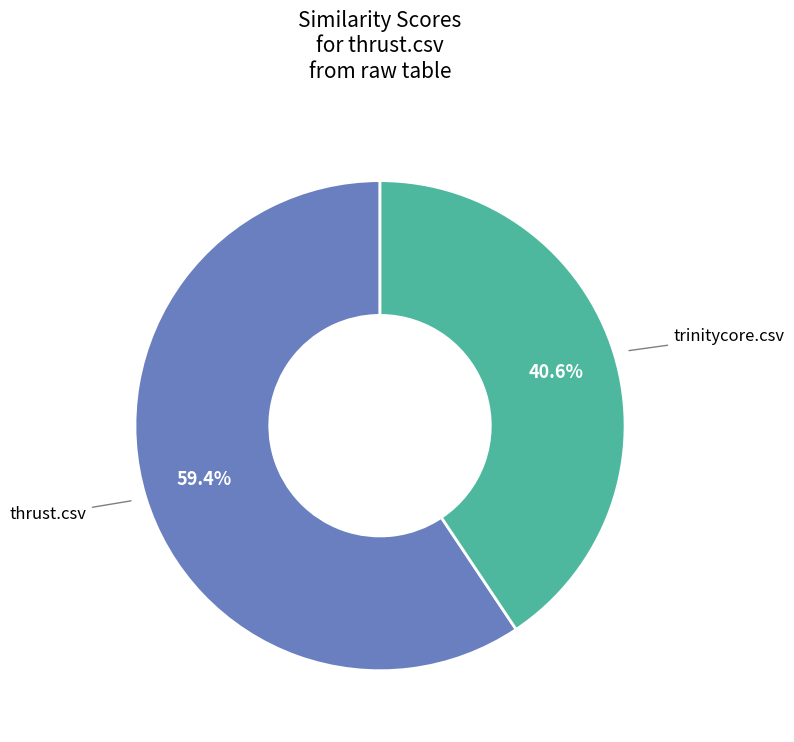

How many segments does this pie chart have?

2